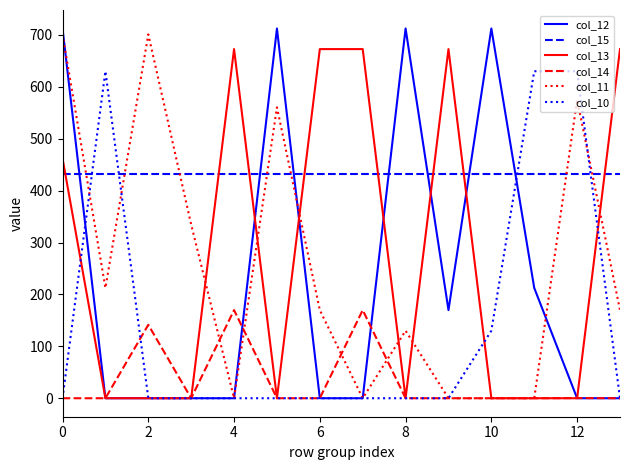

True or false: col_15 and col_14 cross at least once.

False